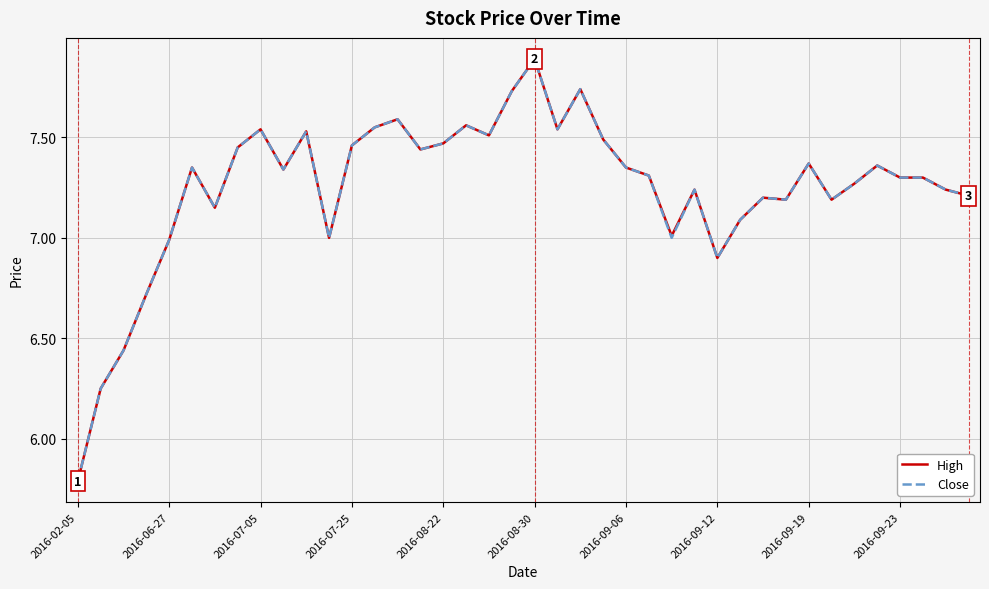

What is the highest value of the Close series?

7.9